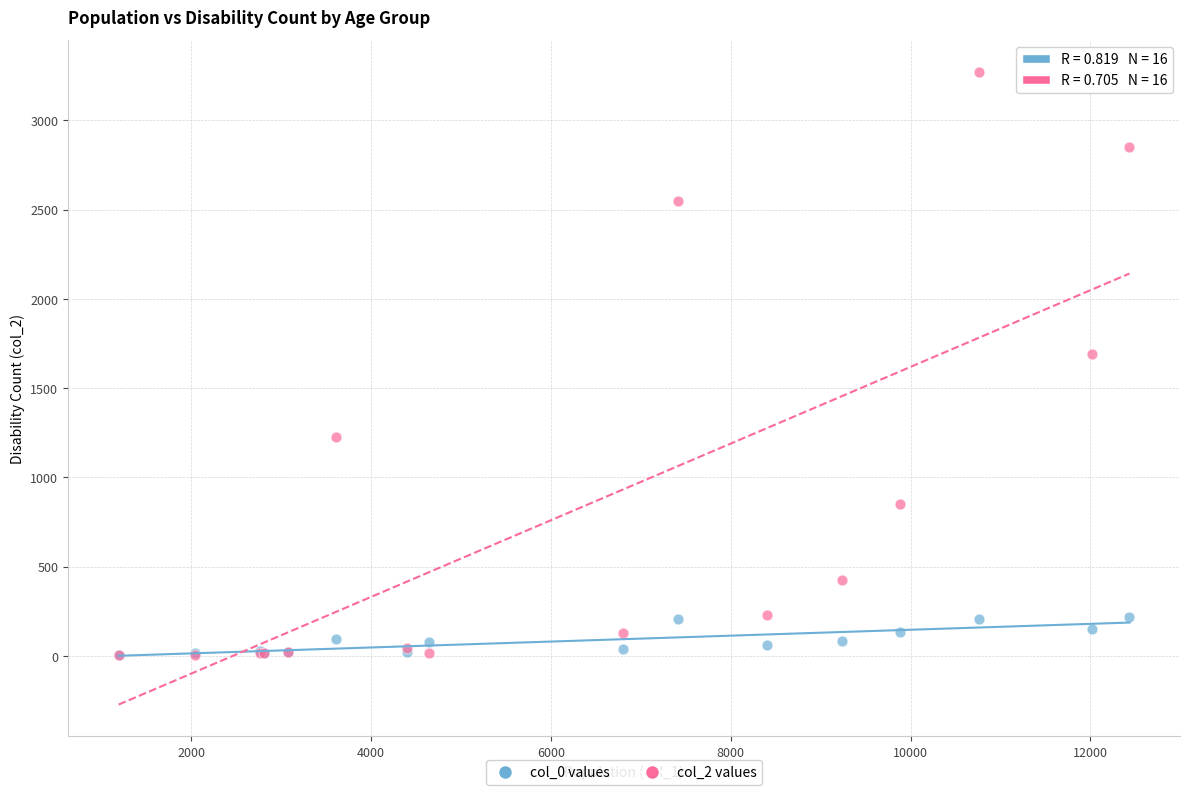

Across all series, what Y value is closest to 1638?

1690